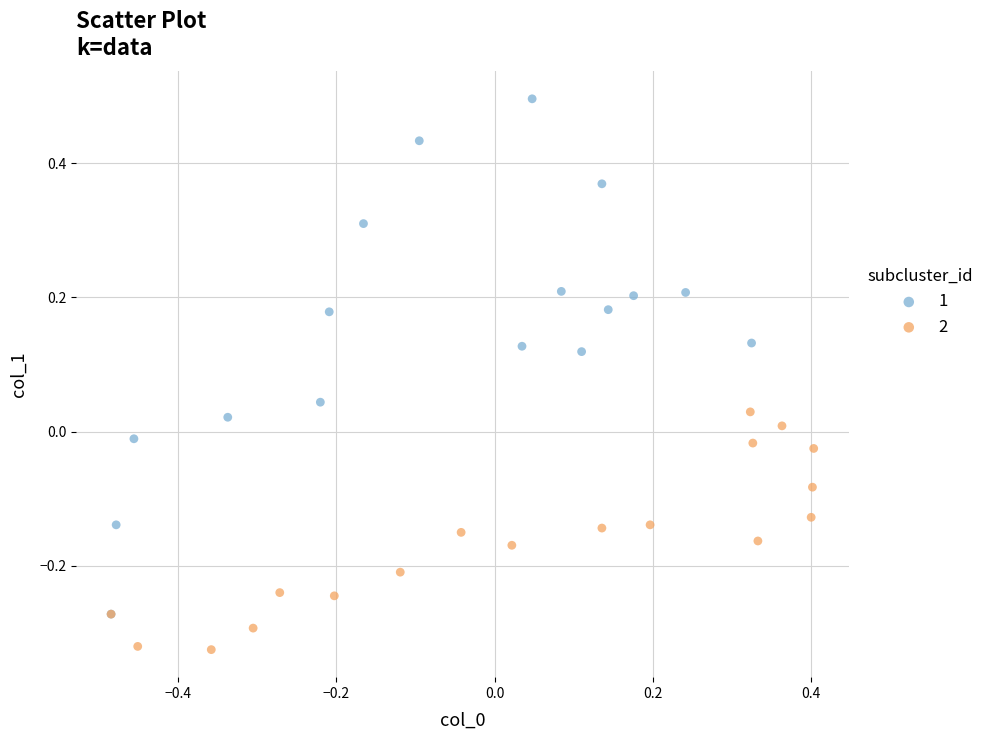

Which series reaches the maximum Y coordinate?

1